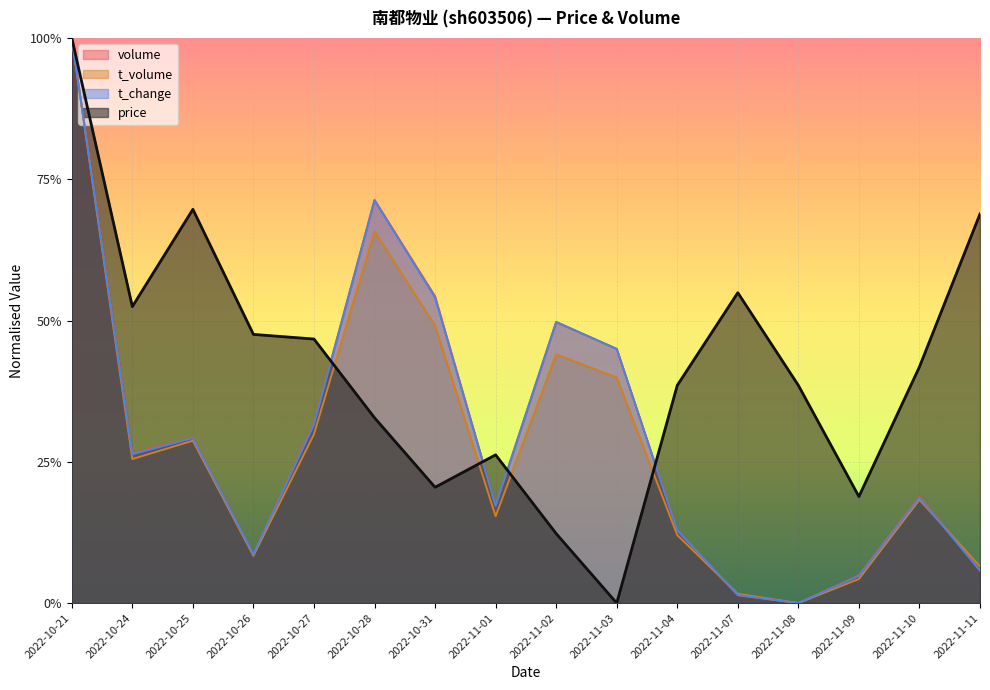

How many distinct data groups are displayed?

4